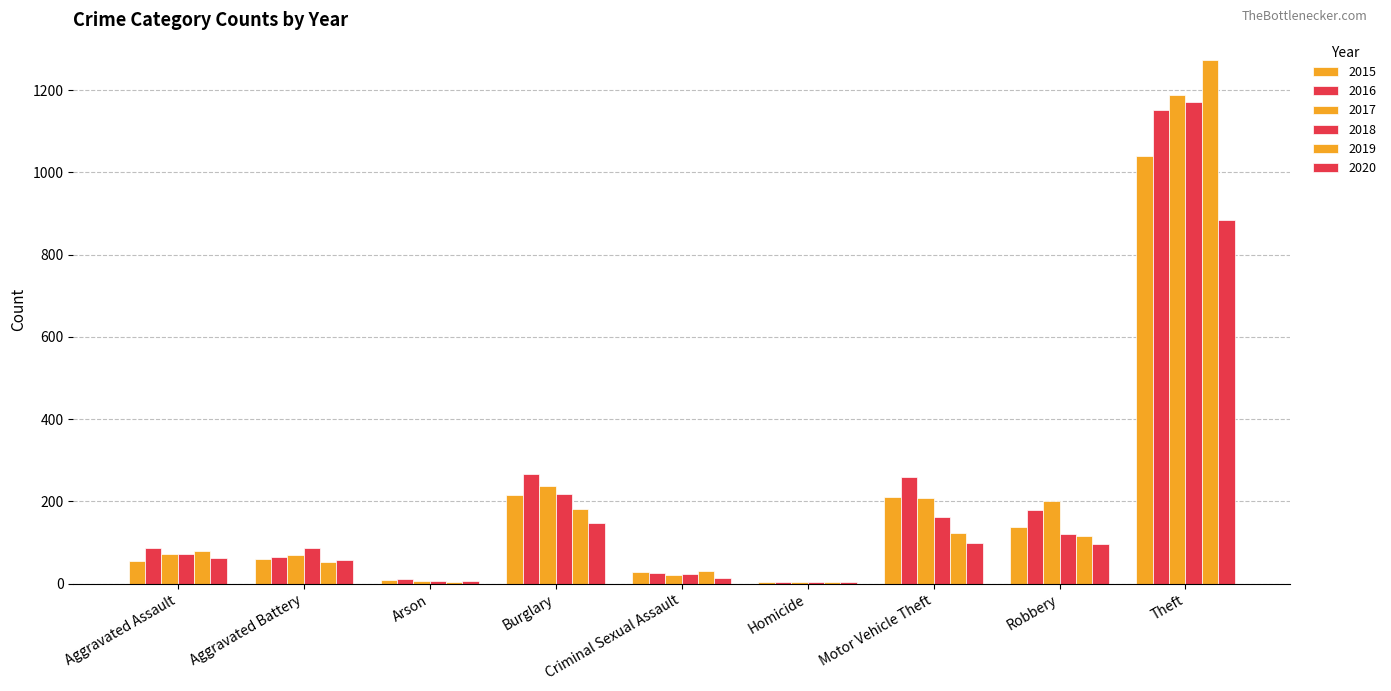

How many groups of bars are there?

9